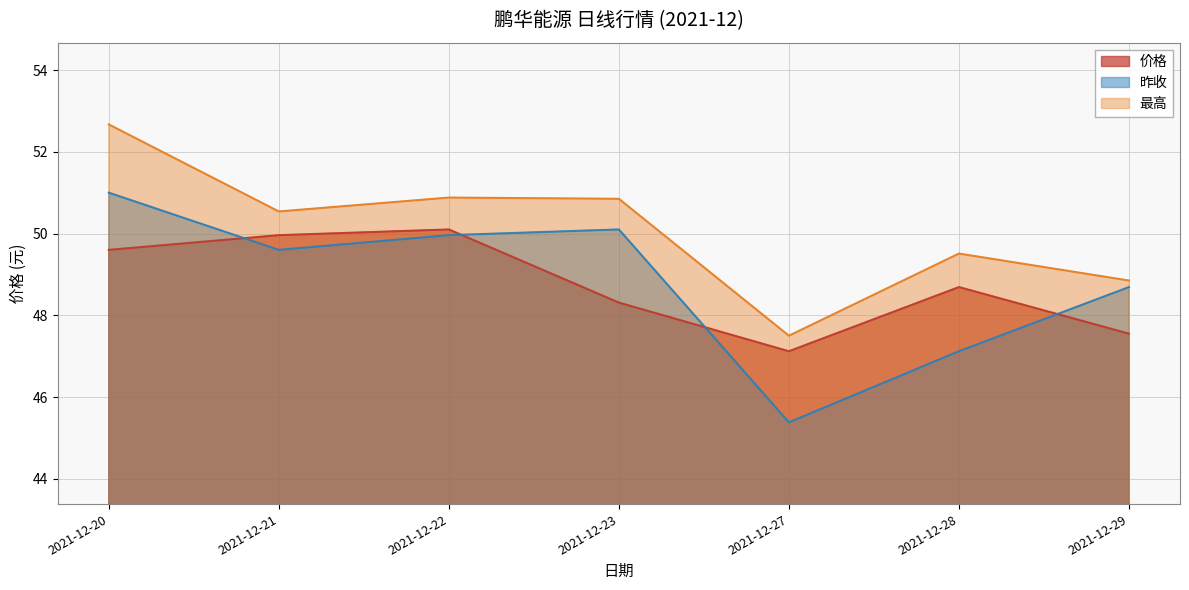

At which category does 价格 reach its first local valley?

2021-12-27